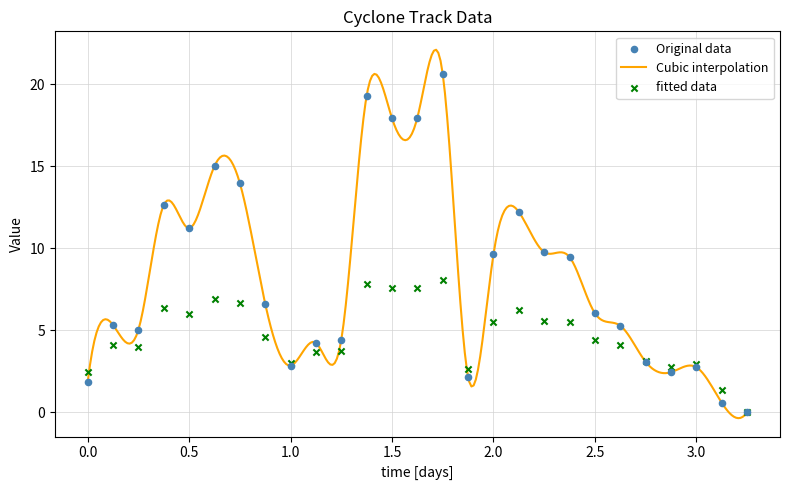

At how many categories does at least one series exceed 18?

2